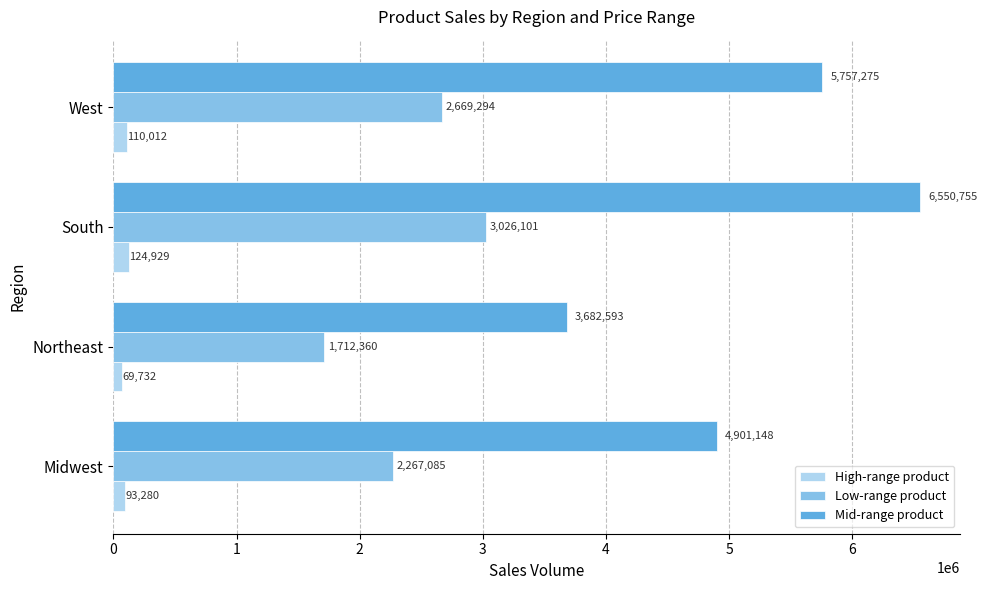

What is the difference between the High-range product values at West and Midwest?

16732